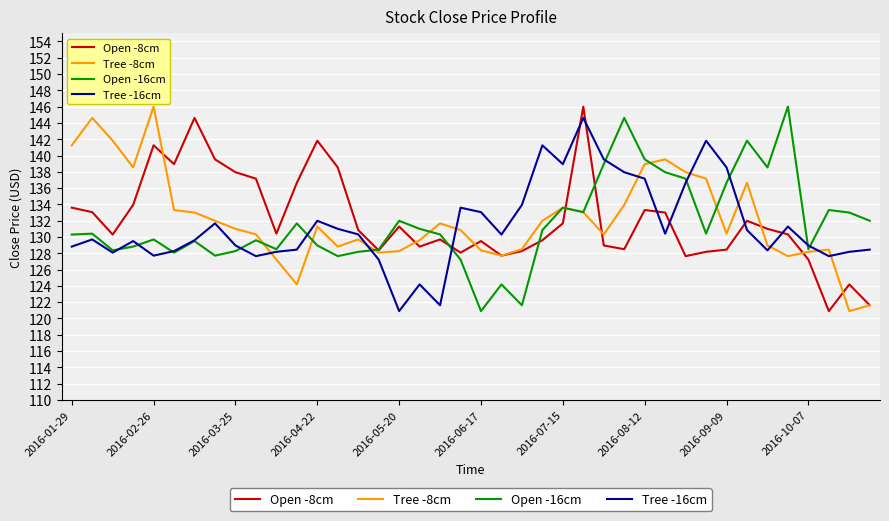

True or false: Tree -16cm and Open -8cm cross at least once.

True